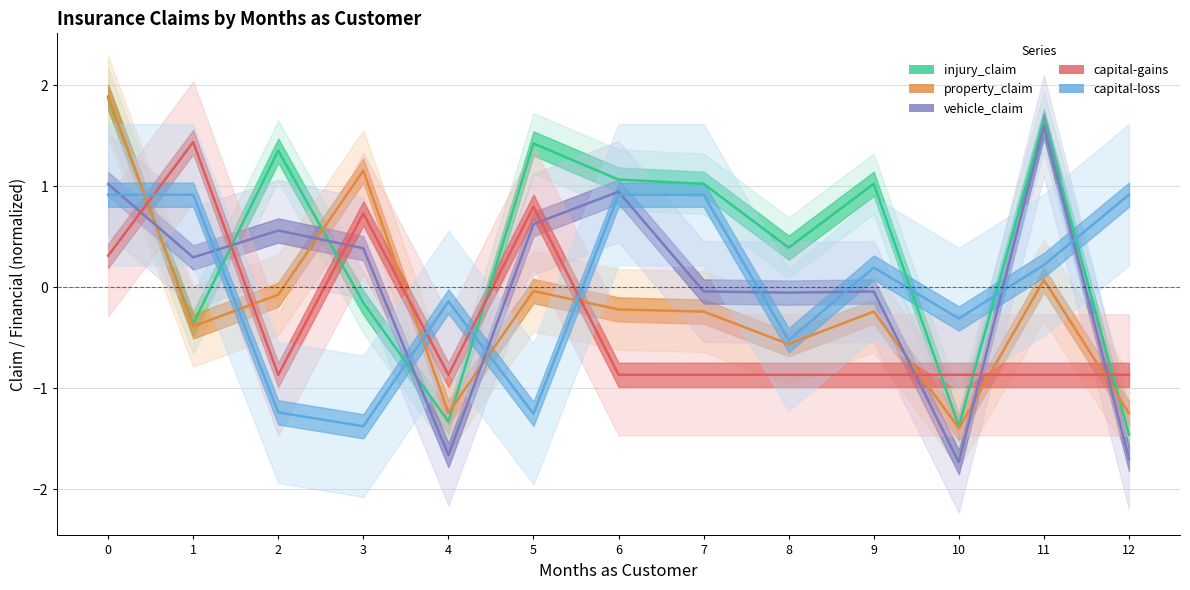

Reading left to right, transcribe all the data shown in this chart.

injury_claim: 1.9	-0.4	1.4	-0.2	-1.3	1.4	1.1	1.0	0.4	1.0	-1.4	1.6	-1.5
property_claim: 1.9	-0.4	-0.1	1.2	-1.2	-0.0	-0.2	-0.2	-0.6	-0.2	-1.4	0.1	-1.2
vehicle_claim: 1.0	0.3	0.6	0.4	-1.7	0.6	0.9	-0.0	-0.1	-0.0	-1.7	1.6	-1.7
capital-gains: 0.3	1.4	-0.9	0.7	-0.9	0.8	-0.9	-0.9	-0.9	-0.9	-0.9	-0.9	-0.9
capital-loss: 0.9	0.9	-1.2	-1.4	-0.1	-1.3	0.9	0.9	-0.5	0.2	-0.3	0.2	0.9